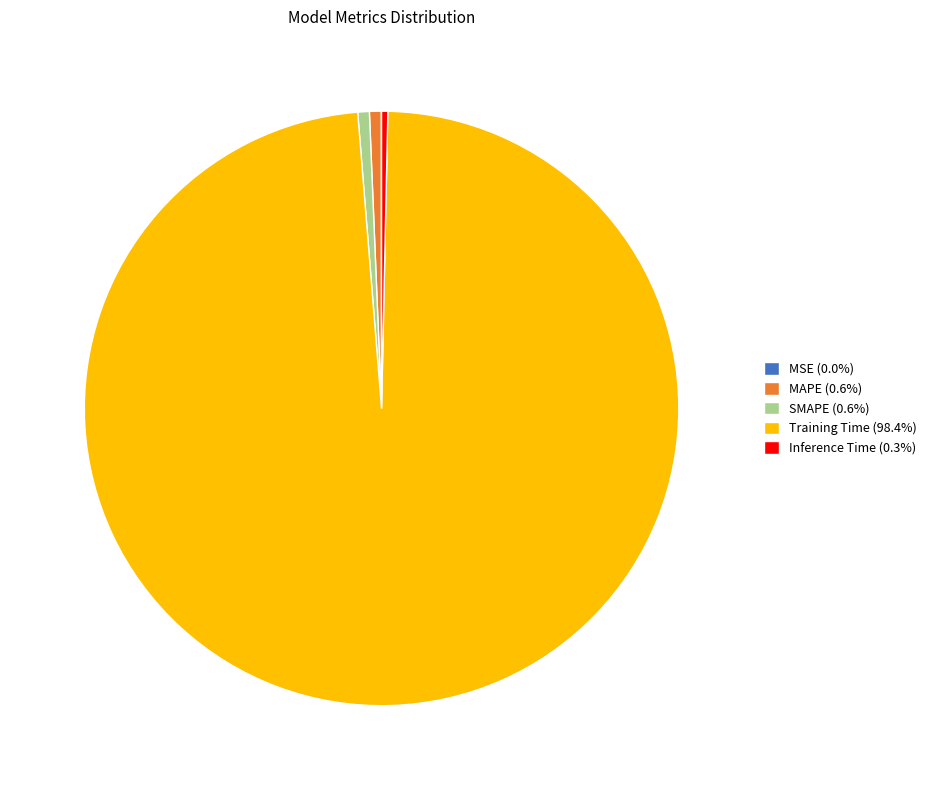

Combined, do Inference Time (0.3%) and SMAPE (0.6%) account for over 50%?

No